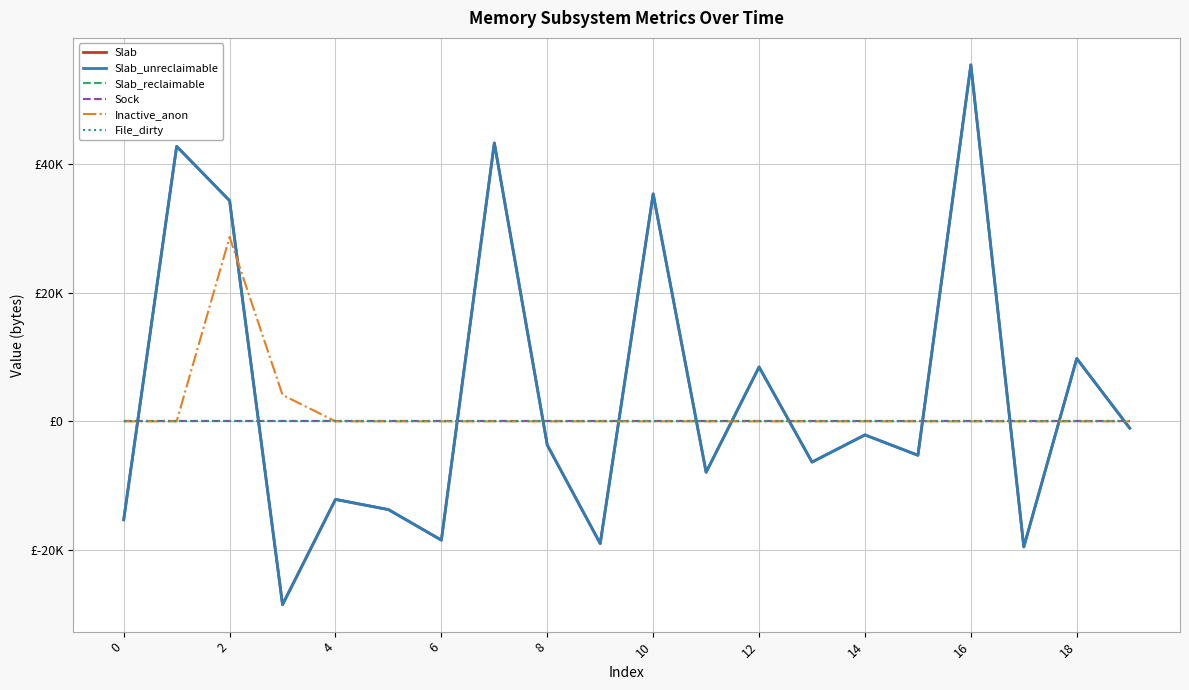

Which label corresponds to the largest value in the chart?

16